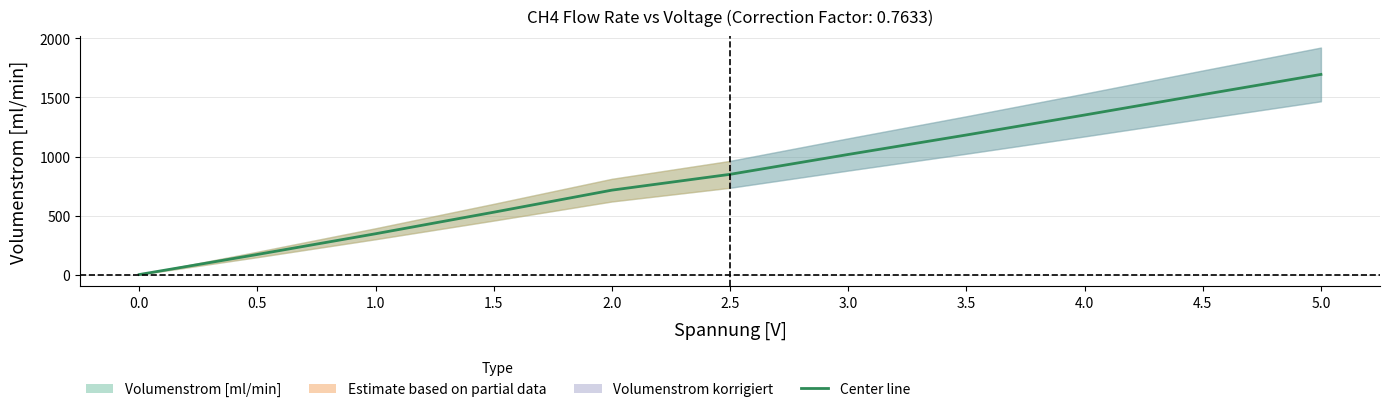

Rank the categories by value from lowest to highest.

0.0, 0.5, 1.0, 1.5, 2.0, 2.5, 3.0, 3.5, 4.0, 4.5, 5.0